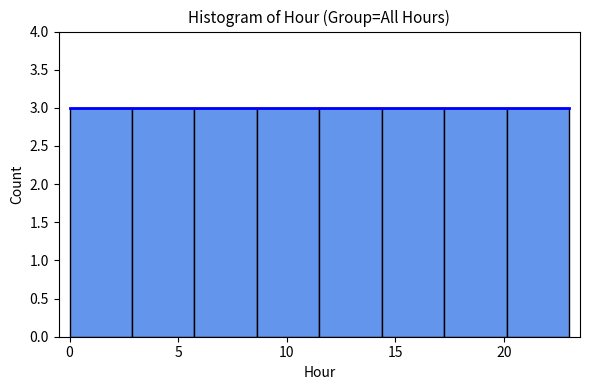

Reading left to right, list every bar in this chart as the range it spans on the x-axis followed by its height. Neither the bar edges nor the heights are printed on the chart, so give them approximately, as read against the axes.

0.0 to 3.0: 3
3.0 to 6.0: 3
6.0 to 8.5: 3
8.5 to 11.5: 3
11.5 to 14.5: 3
14.5 to 17.5: 3
17.5 to 20.0: 3
20.0 to 23.0: 3